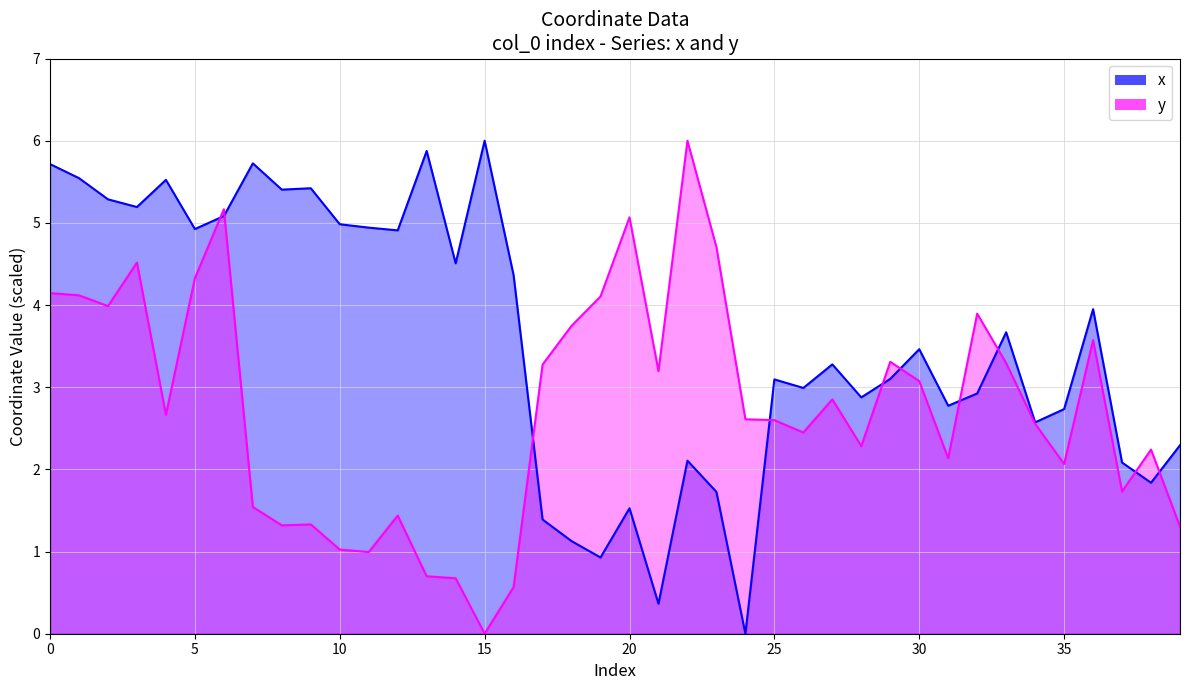

Is the value of x at 39 greater than the value of y at 28?

Yes